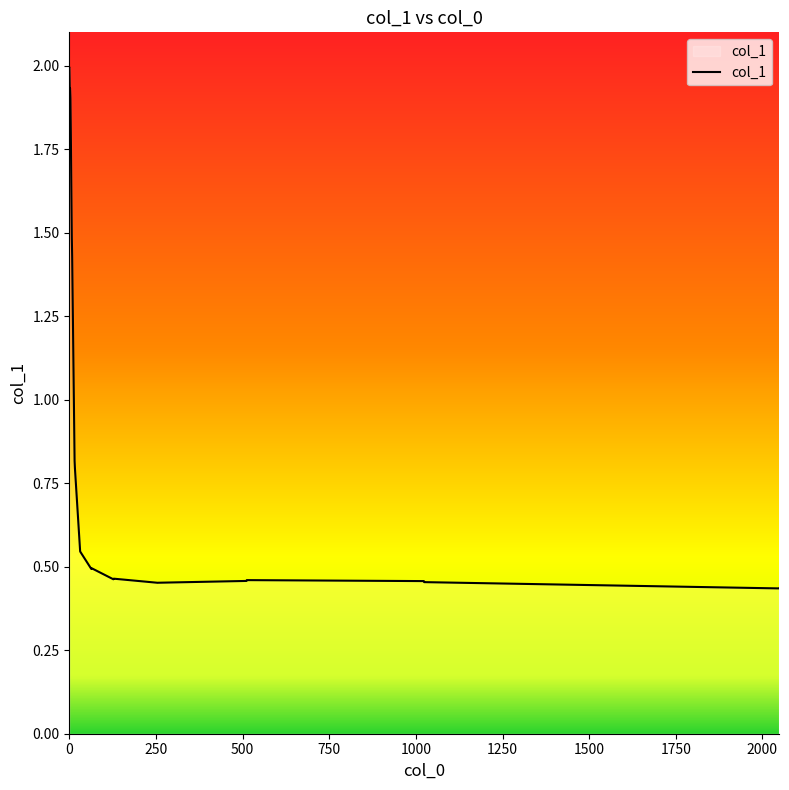

Does the chart have visible grid lines?

No